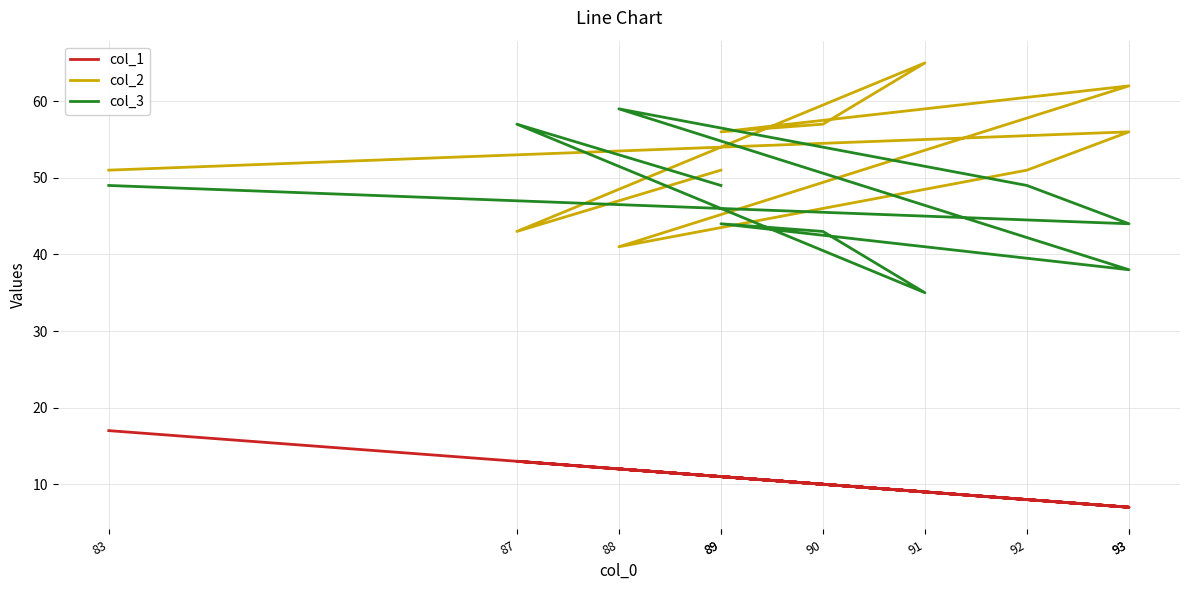

What is the minimum value for col_2?

41